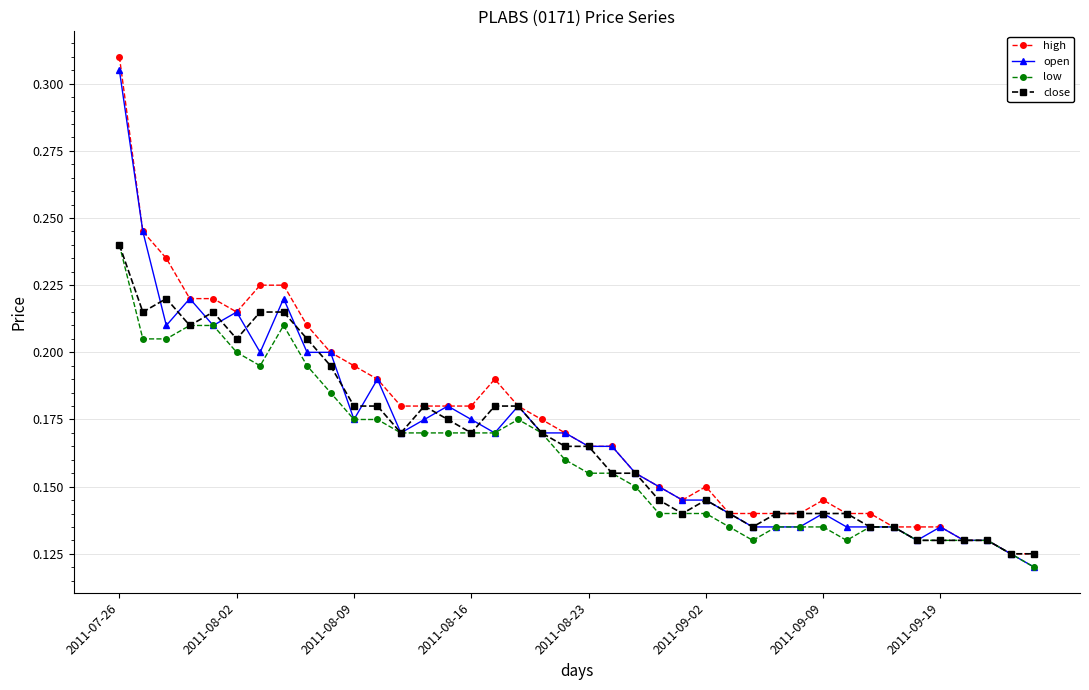

How many open values are between 0 and 1?

40